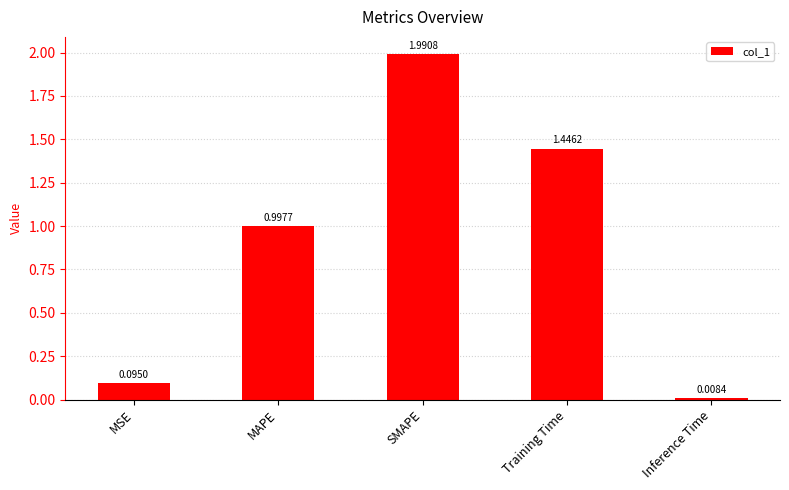

What position from the right is Inference Time?

1